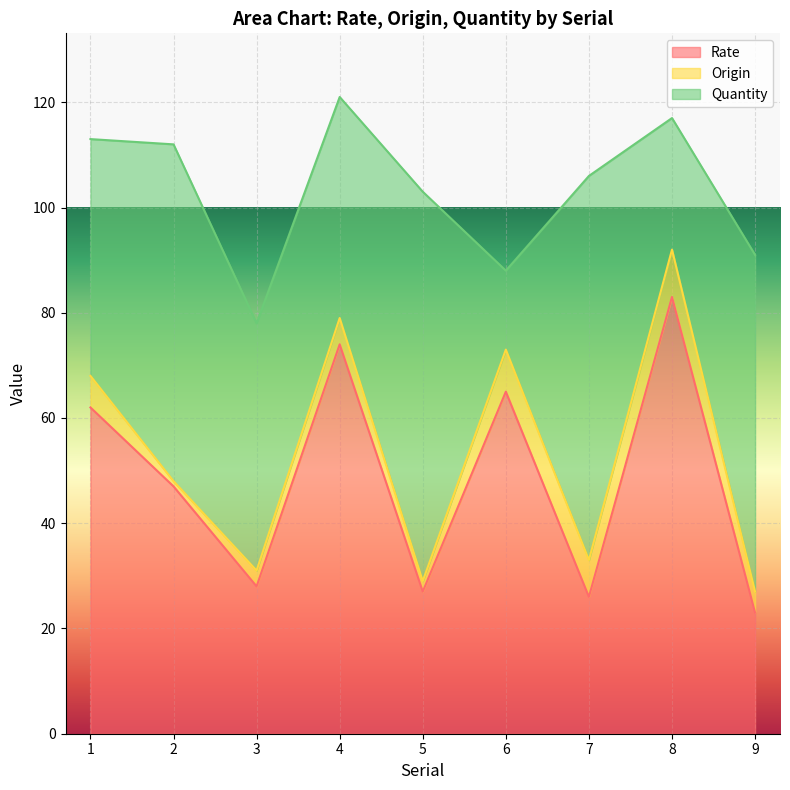

Where does the Rate series first go above 47?

1